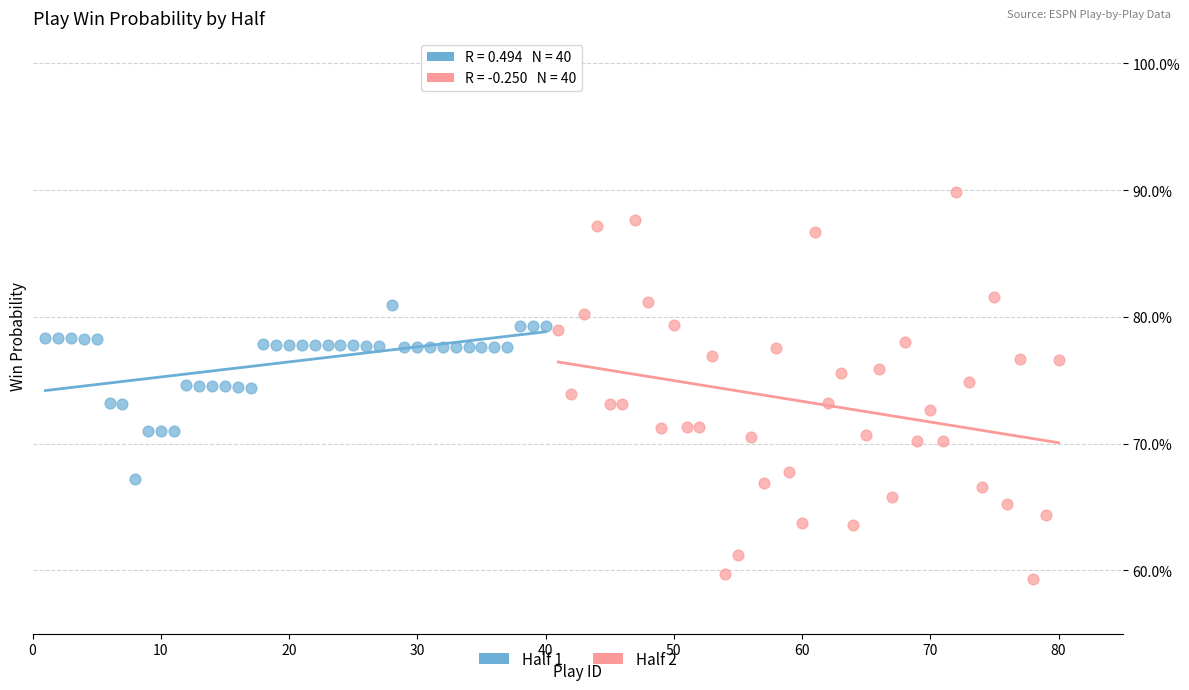

What are all the series names shown in the legend?

Half 1, Half 2